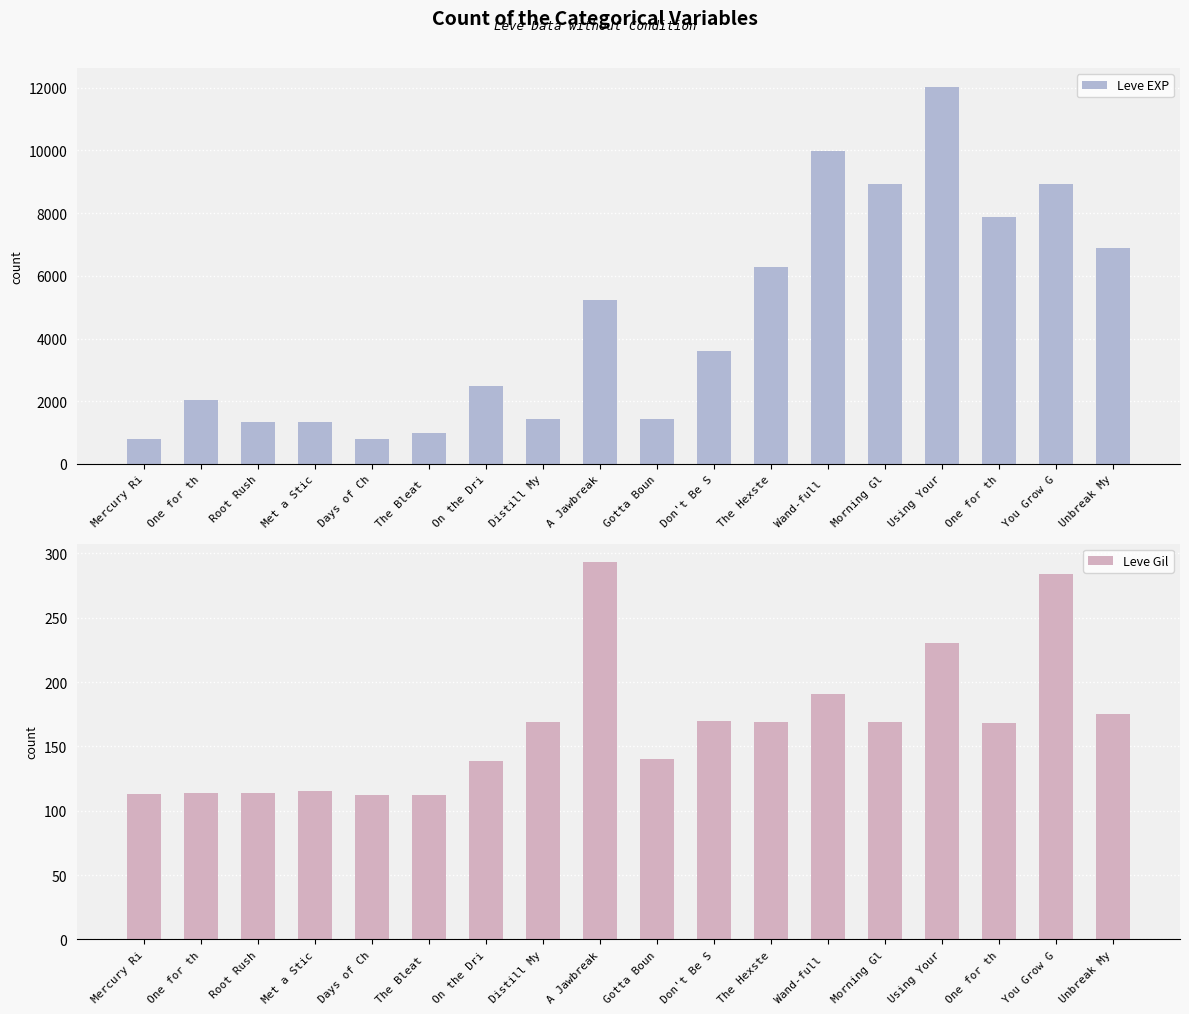

What is the value of the Leve EXP bar at the 8th from the left?

1420